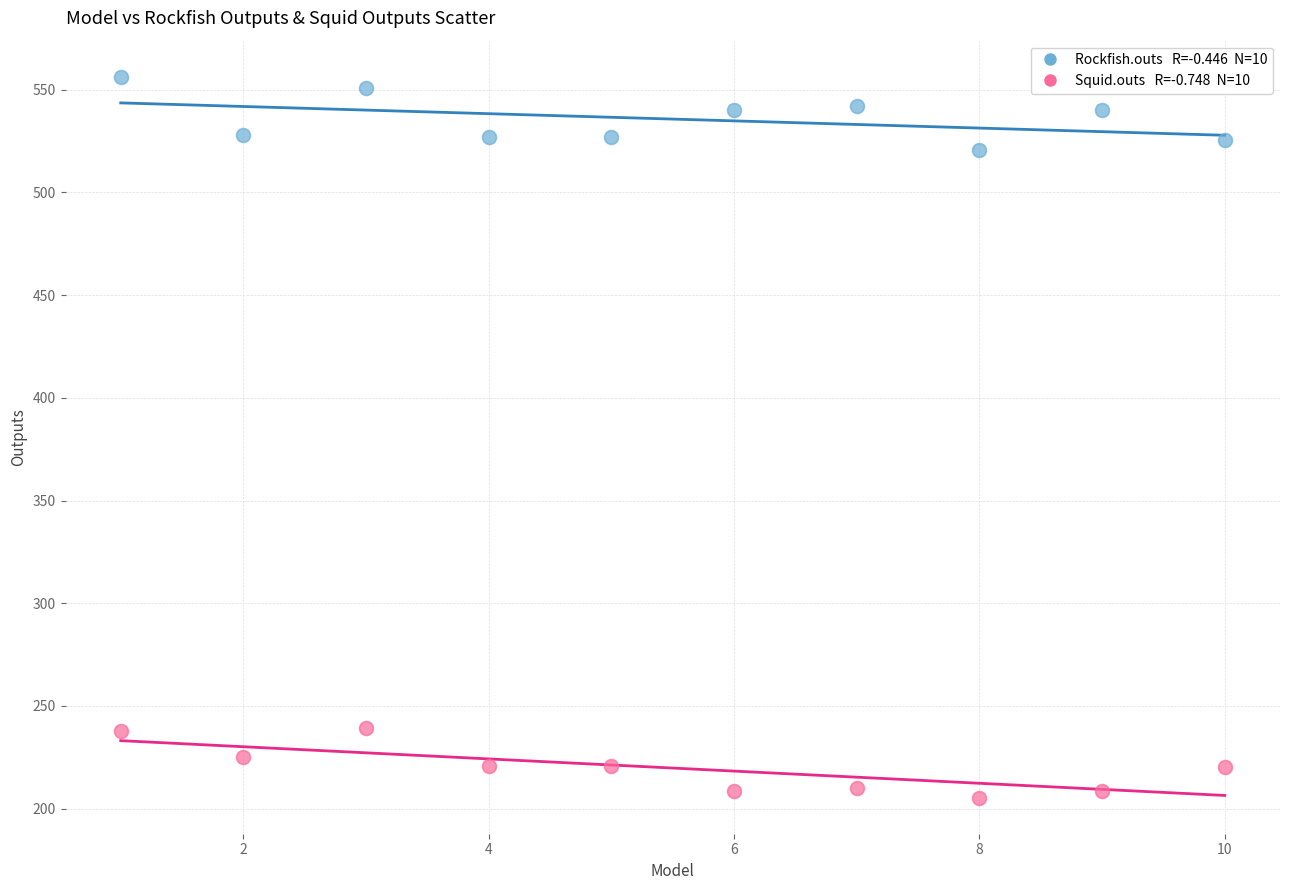

Across all data points, what is the range of Y values (max minus min)?

351.0